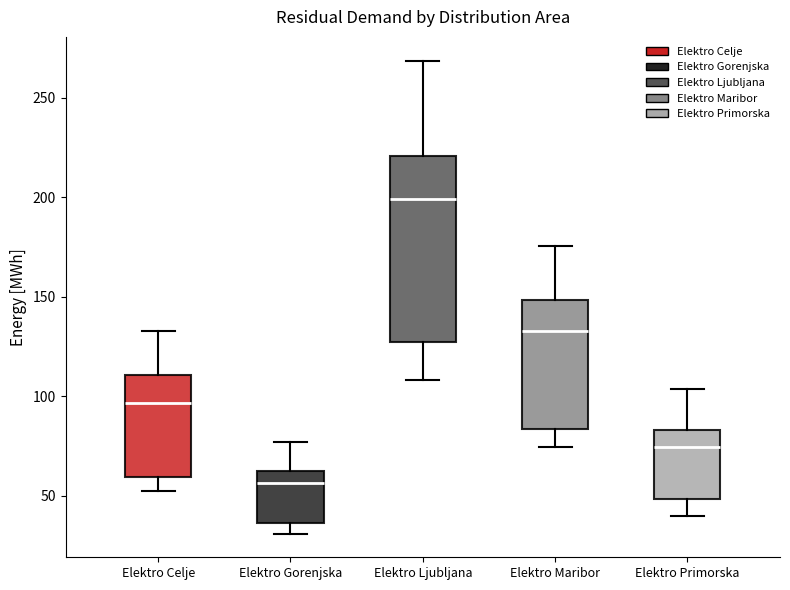

Which box has the highest median line?

Elektro Ljubljana